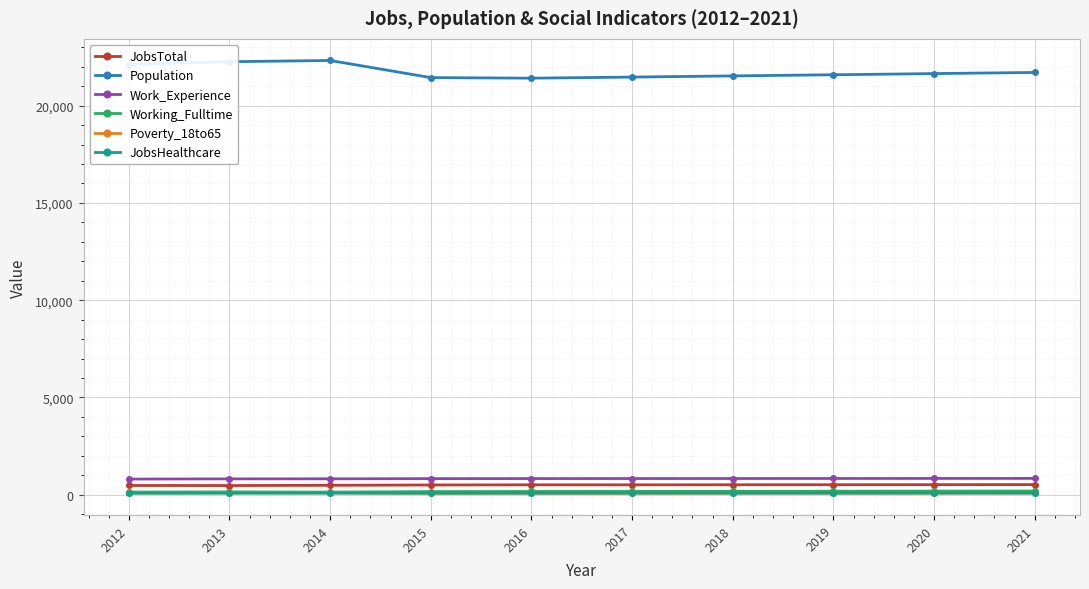

True or false: Working_Fulltime and Population cross at least once.

False